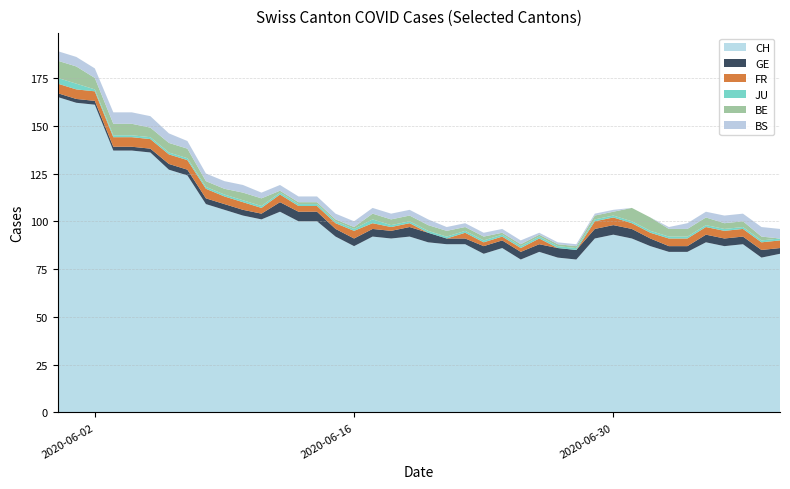

Reading left to right, what are all the values shown in this chart?

CH: 165	162	161	137	137	136	127	124	109	106	103	101	105	100	100	92	87	92	91	92	89	88	88	83	86	80	84	81	80	91	93	91	87	84	84	89	87	88	81	83
GE: 2	2	2	2	2	2	3	3	3	3	3	3	5	5	5	4	4	4	4	5	5	3	3	4	4	4	4	5	5	5	5	5	4	3	3	4	4	4	4	3
FR: 5	5	5	5	5	5	5	5	5	4	4	3	4	3	3	3	4	3	2	2	0	0	3	2	2	2	3	0	0	4	4	3	3	4	4	4	4	4	4	4
JU: 3	3	1	1	1	1	1	1	1	1	1	1	1	1	1	1	1	2	1	1	1	1	1	1	1	1	1	1	1	1	1	1	1	1	1	1	1	1	1	1
BE: 9	9	6	6	6	5	5	5	3	3	4	4	1	1	1	1	1	3	3	3	3	3	2	2	1	1	1	1	1	2	2	7	7	4	4	4	3	3	2	0
BS: 5	5	5	6	6	6	5	4	4	4	4	3	3	3	3	3	3	3	3	3	3	2	2	2	2	2	1	1	1	1	1	0	0	1	3	3	4	4	5	5